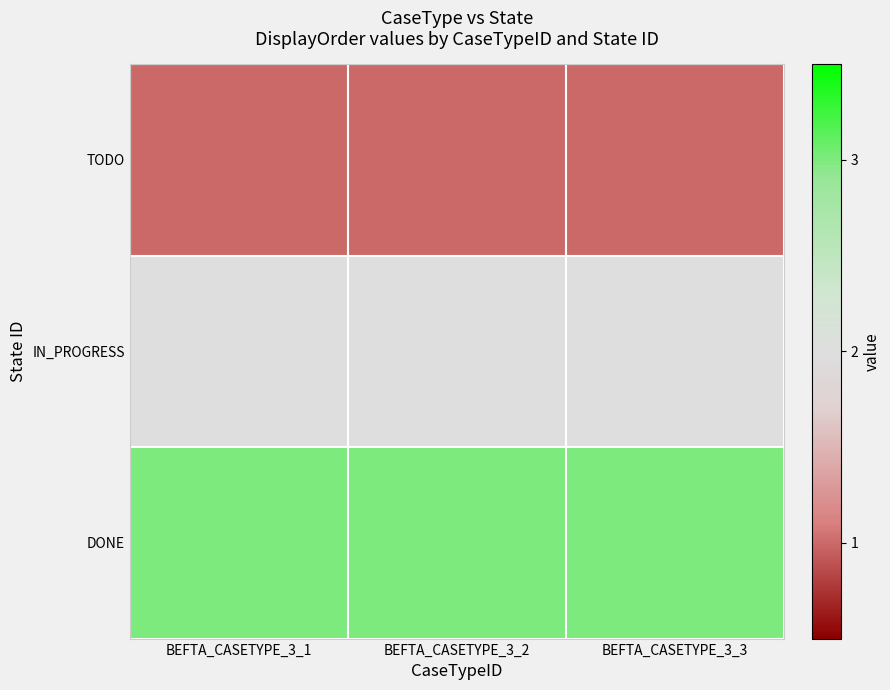

Reading left to right, what are all the values shown in this chart?

TODO: BEFTA_CASETYPE_3_1=1	BEFTA_CASETYPE_3_2=1	BEFTA_CASETYPE_3_3=1
IN_PROGRESS: BEFTA_CASETYPE_3_1=2	BEFTA_CASETYPE_3_2=2	BEFTA_CASETYPE_3_3=2
DONE: BEFTA_CASETYPE_3_1=3	BEFTA_CASETYPE_3_2=3	BEFTA_CASETYPE_3_3=3